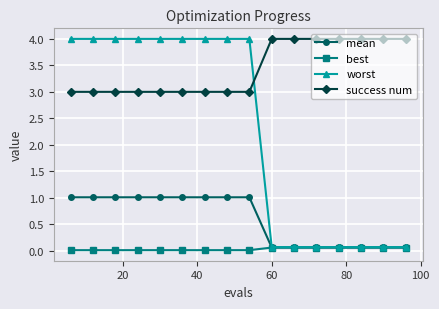

Which series has the widest spread of values?

worst